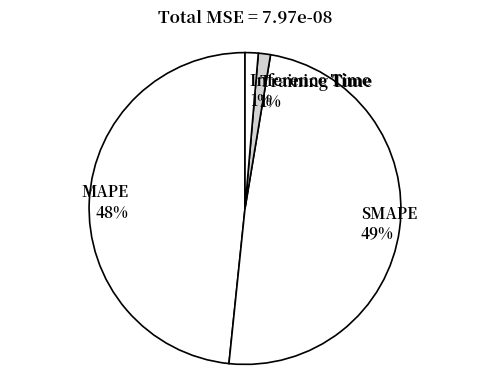

To the nearest percent, what is the difference between the largest and smallest slice percentages?

48%